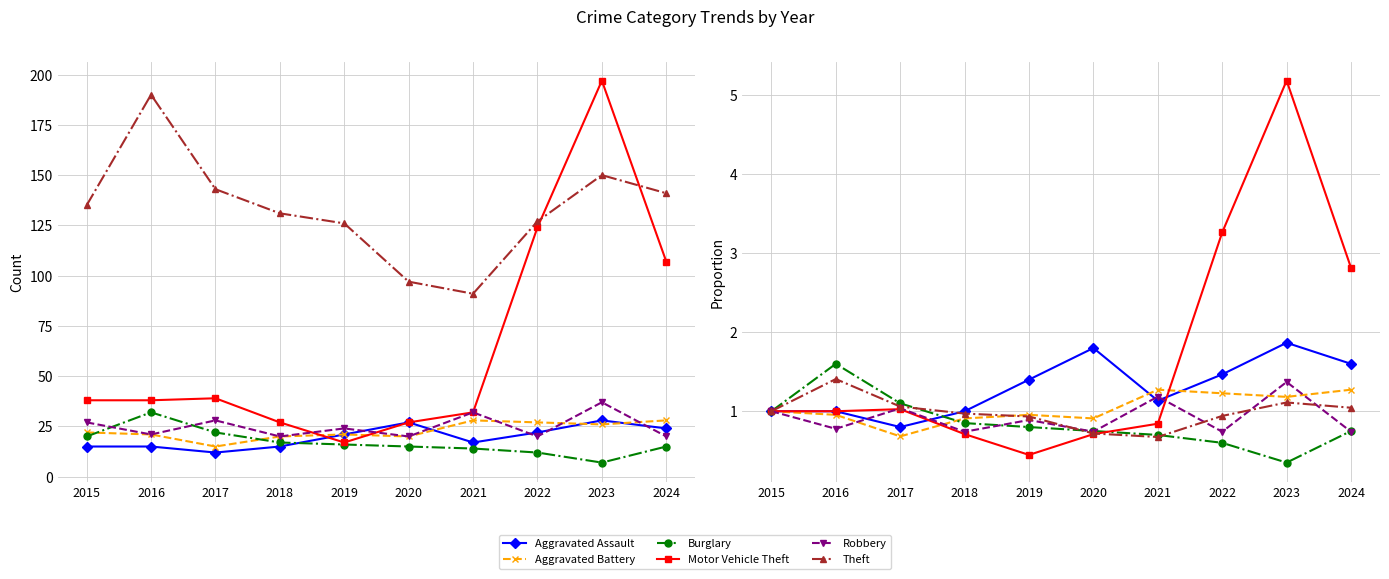

Between 2016 and 2023, which series saw the biggest shift?

Motor Vehicle Theft